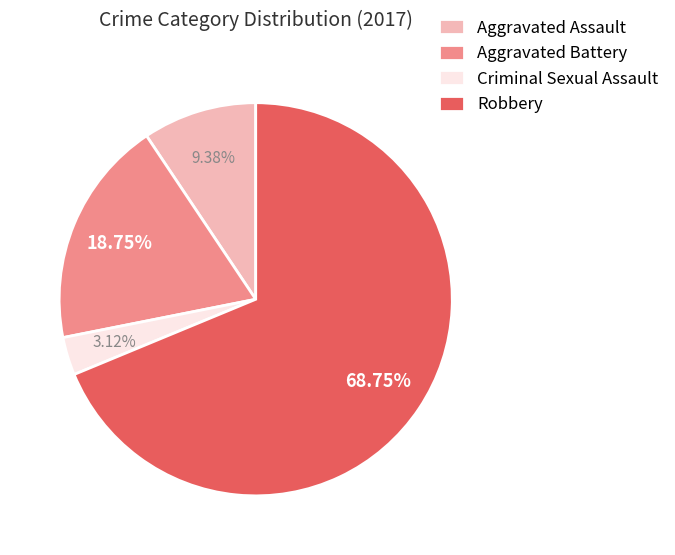

What is the smallest slice in the pie chart?

Criminal Sexual Assault